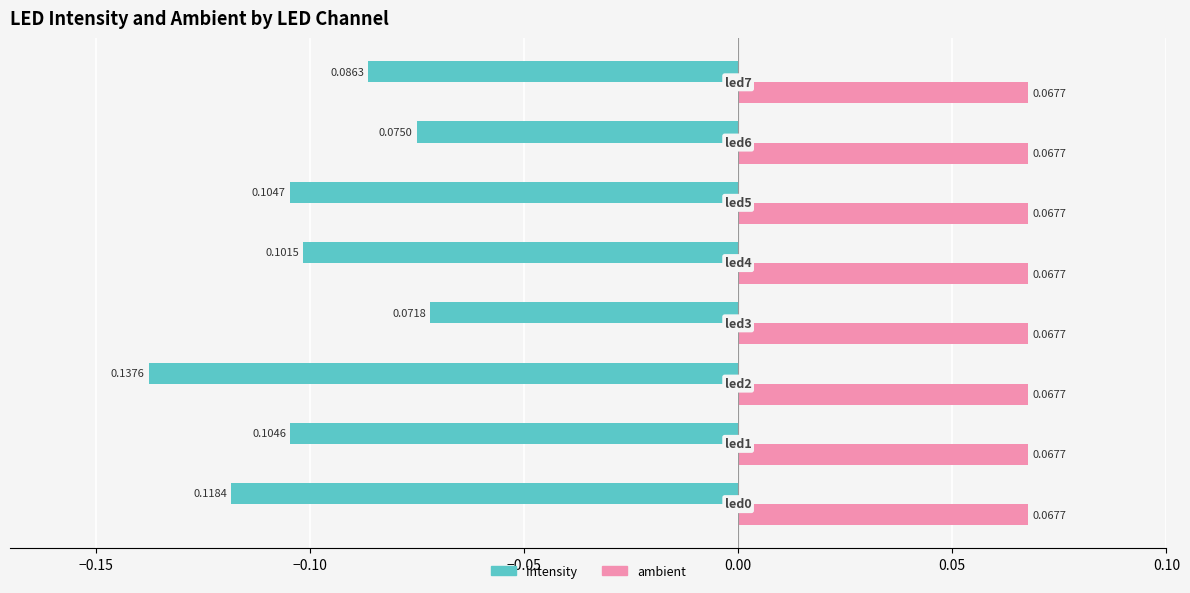

Which series has the widest spread of values?

intensity